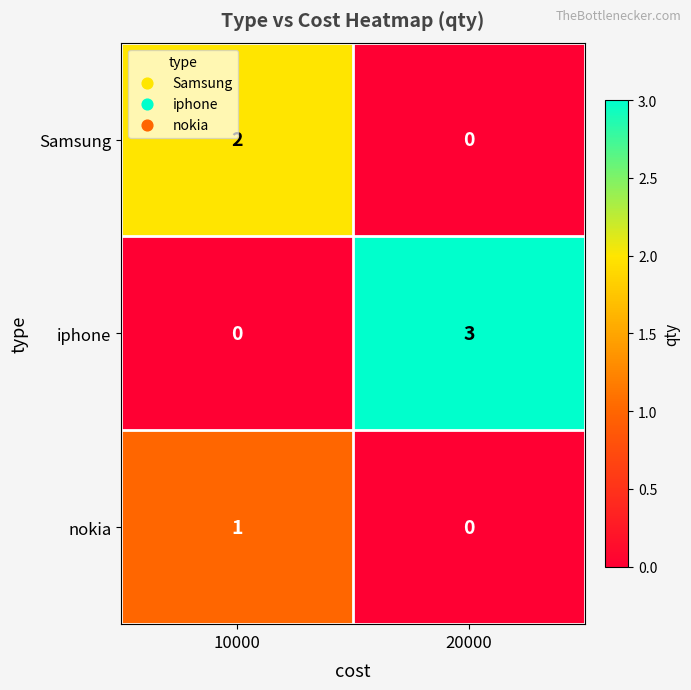

What is the difference between the iphone values at 10000 and 20000?

3